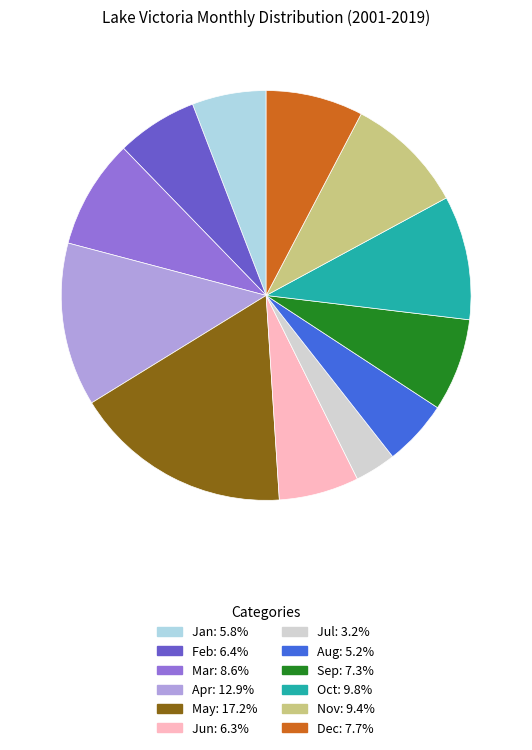

Which category has the biggest portion of the pie?

May